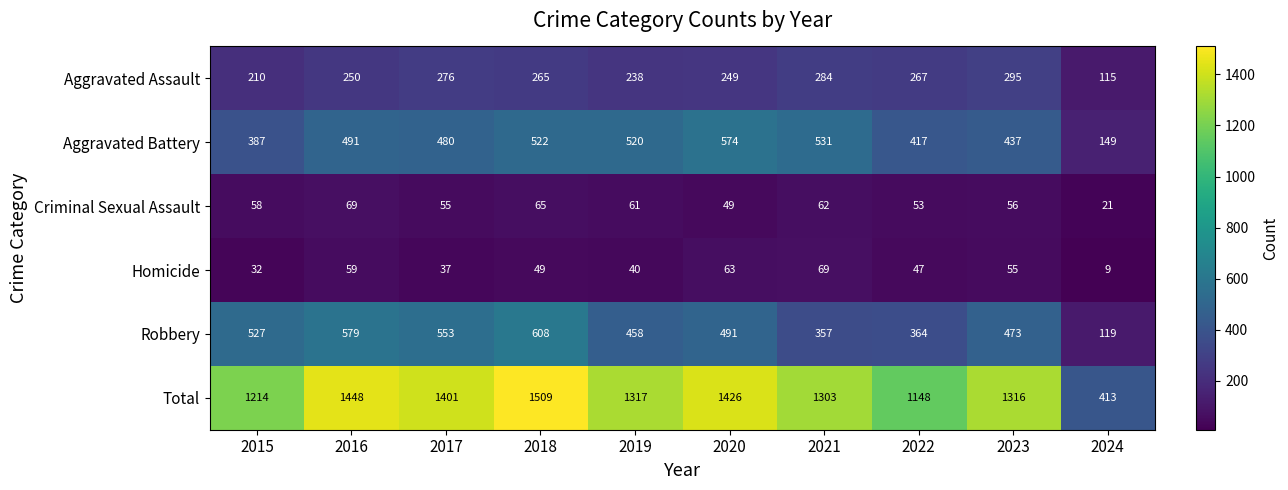

Where is Aggravated Battery nearest to the value 361?

2015